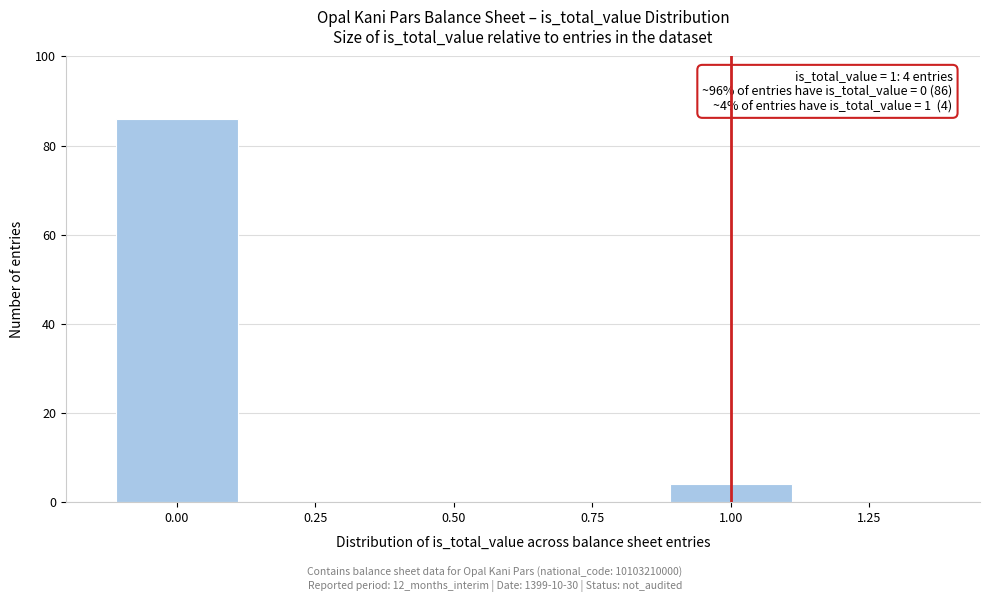

Reading left to right, transcribe all the data shown in this chart.

0.00=86	0.25=0	0.50=0	0.75=0	1.00=4	1.25=0